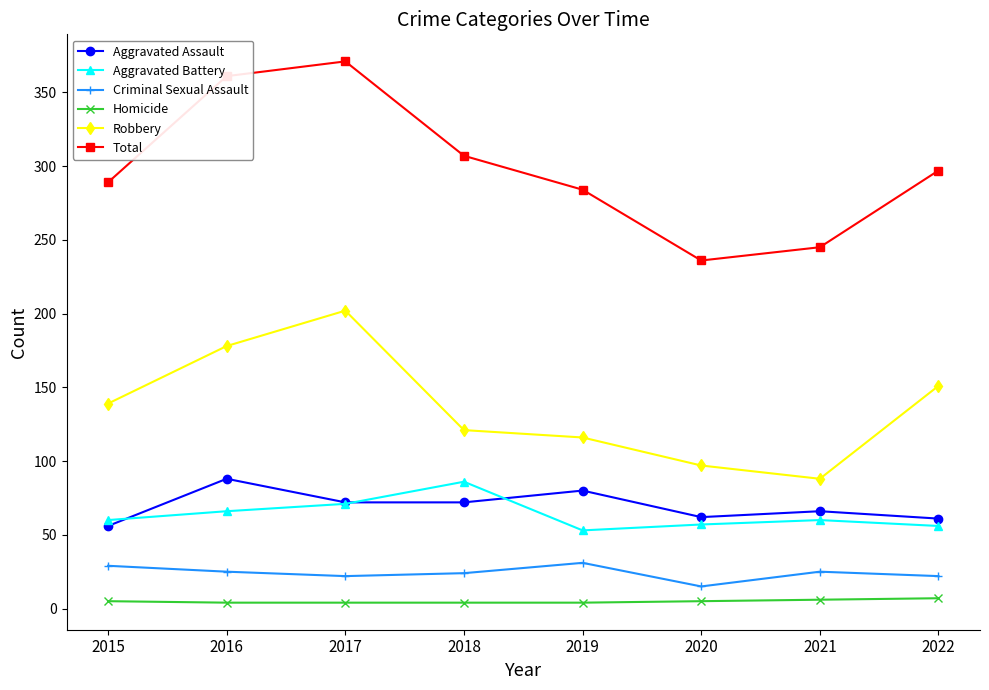

Is it true that Criminal Sexual Assault equals 9 at 2018?

False